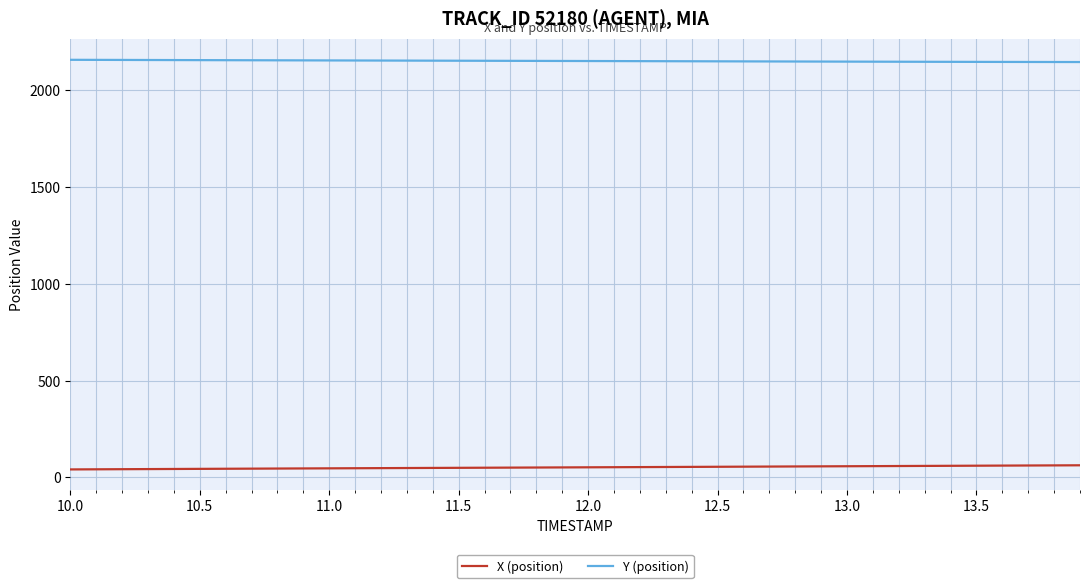

True or false: X (position) and Y (position) cross at least once.

False